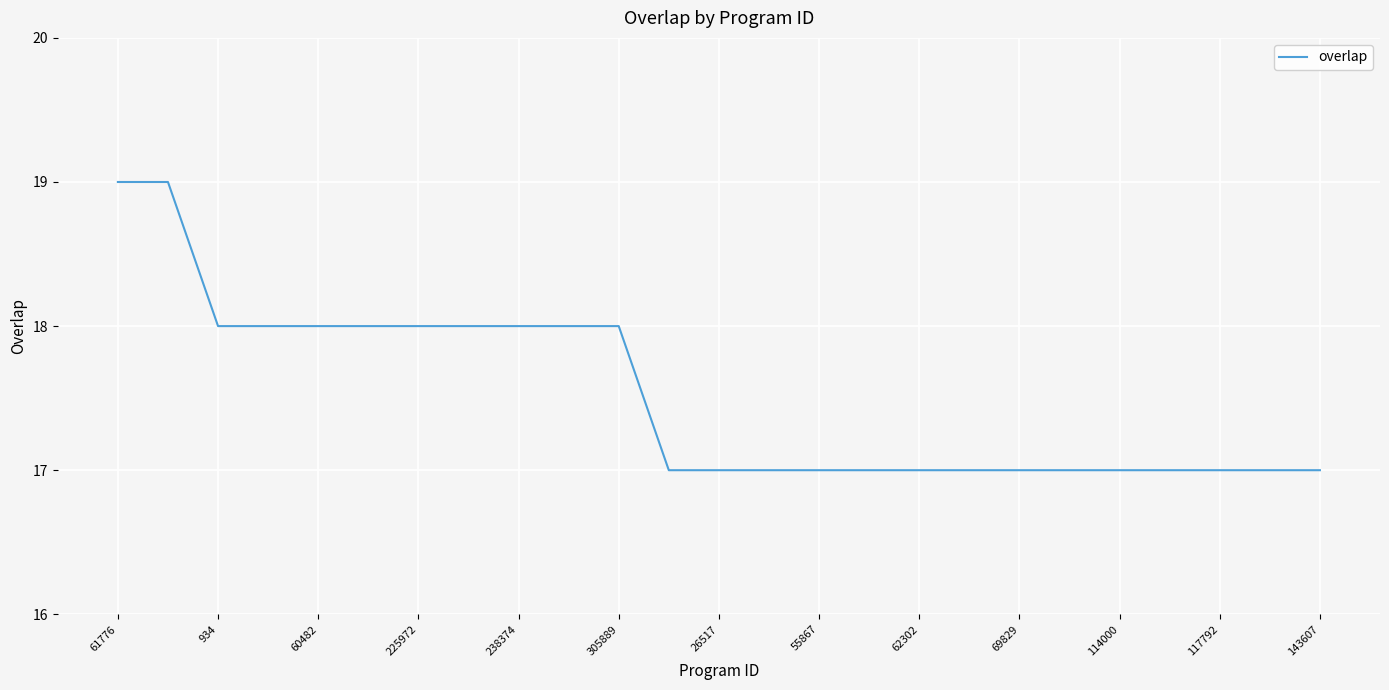

What is the smallest value displayed?

17